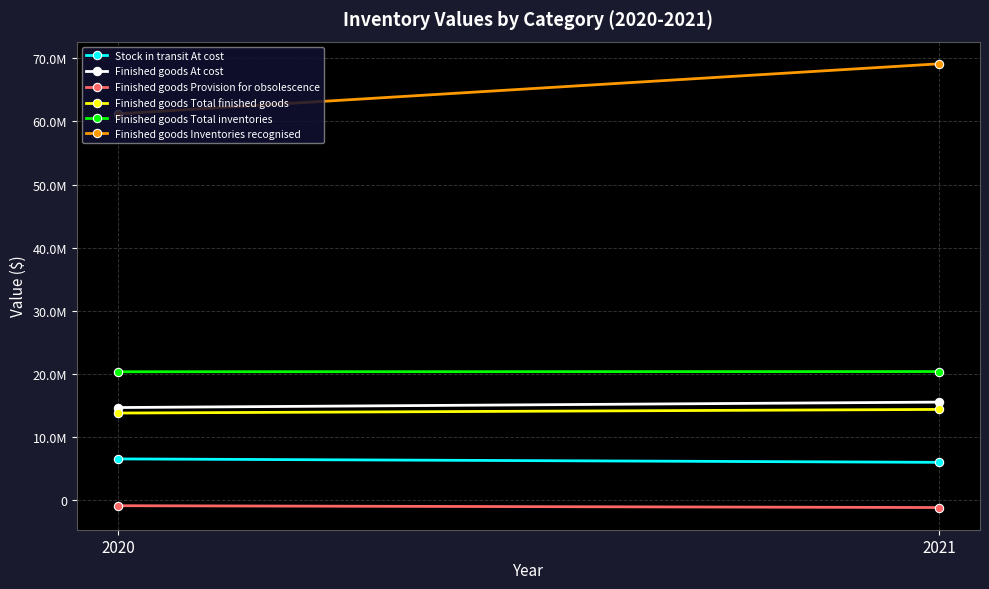

What is the total value across all series at 2021?

124273633